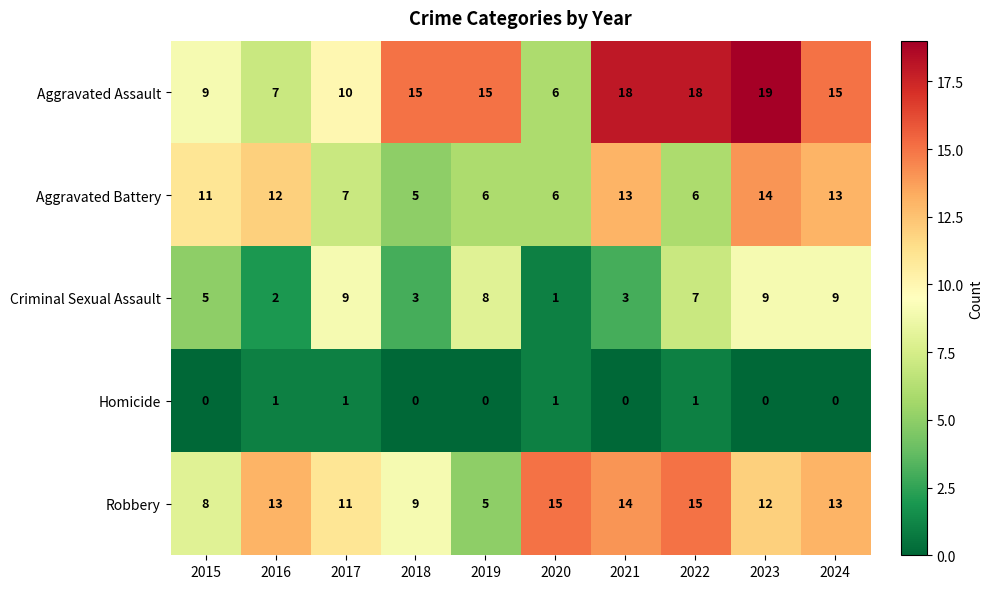

What is the greatest value displayed?

19